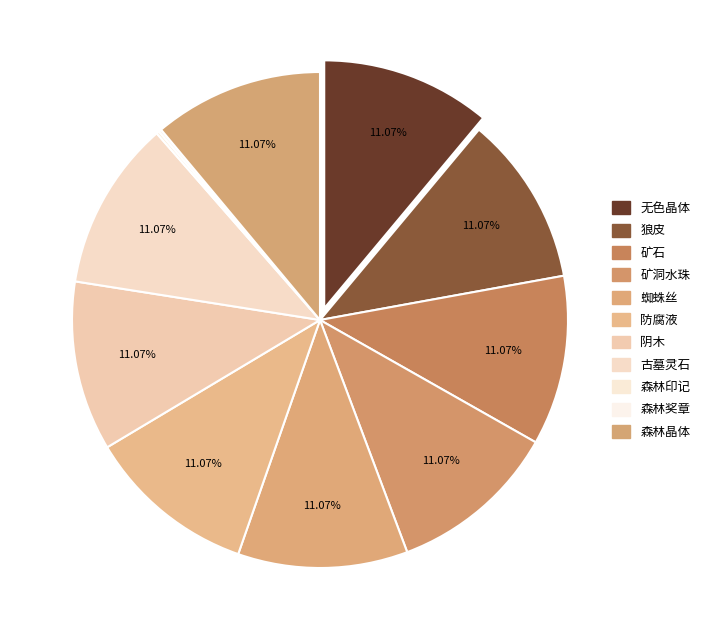

Which slice is the smallest?

森林印记